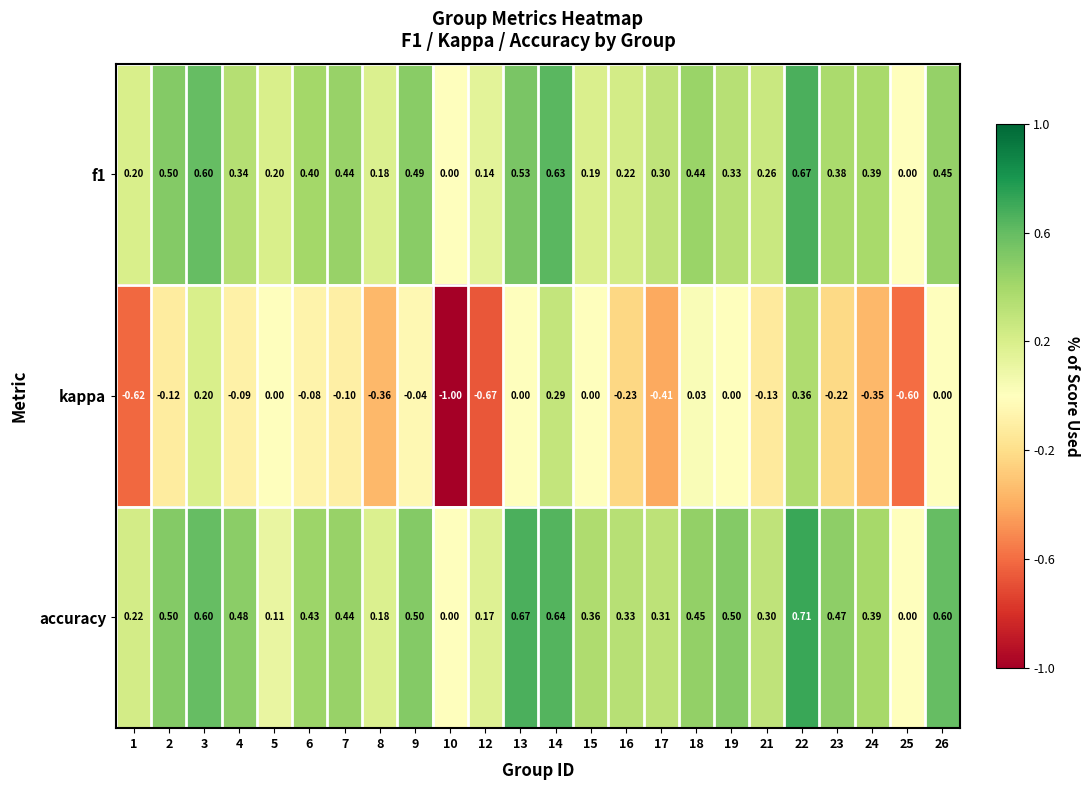

What is the difference between the highest and lowest values at 25?

0.6